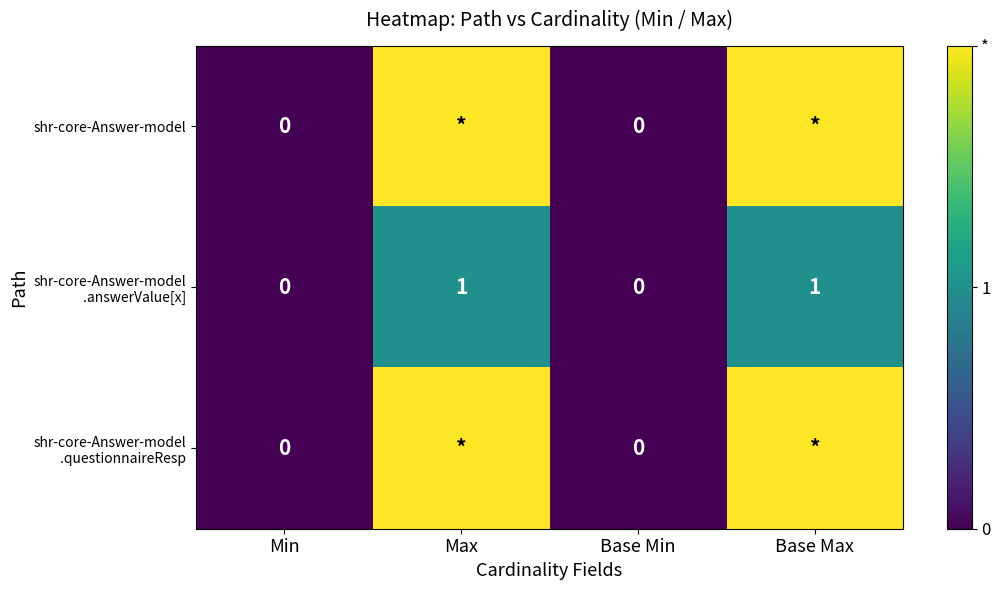

Which series has the widest spread of values?

shr-core-Answer-model